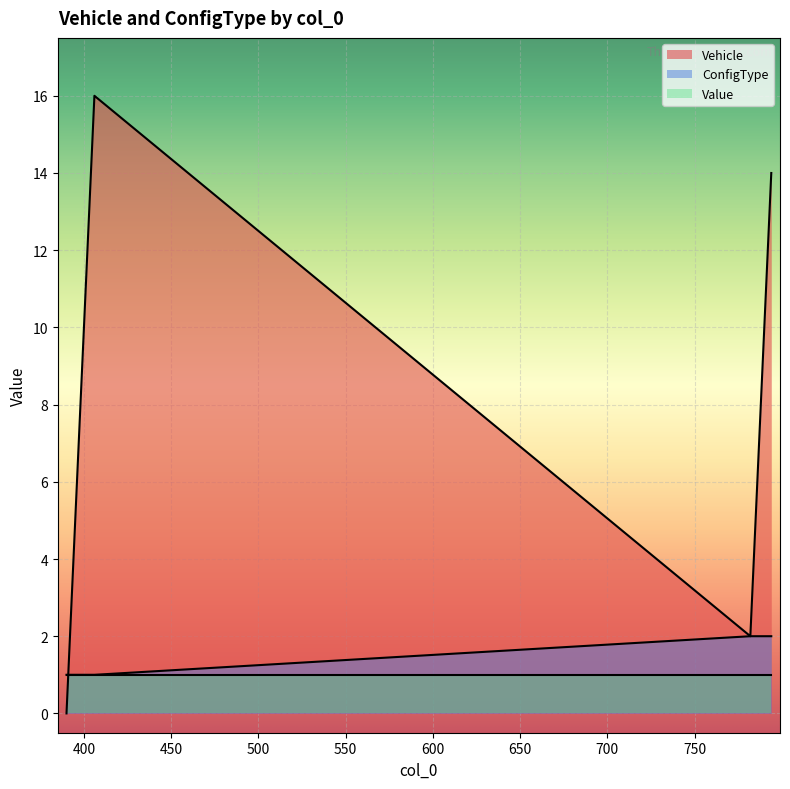

Rank the series by their maximum value, from lowest to highest.

Value, ConfigType, Vehicle